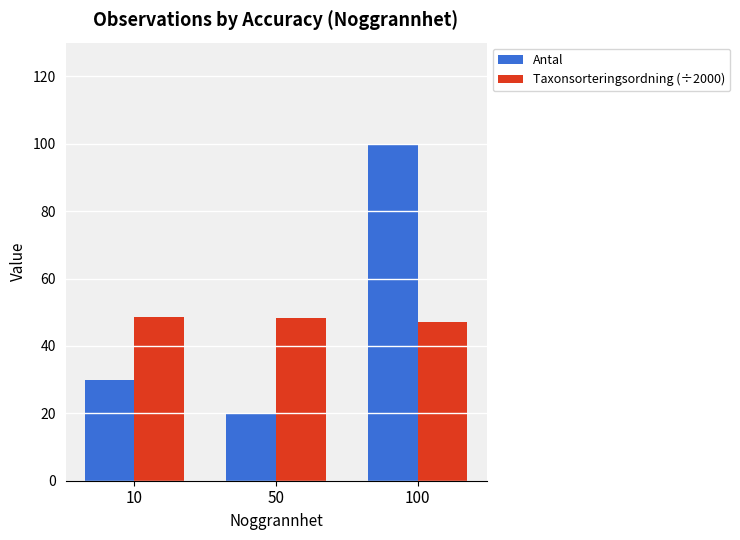

How many data points in Taxonsorteringsordning (÷2000) are less than 48?

1